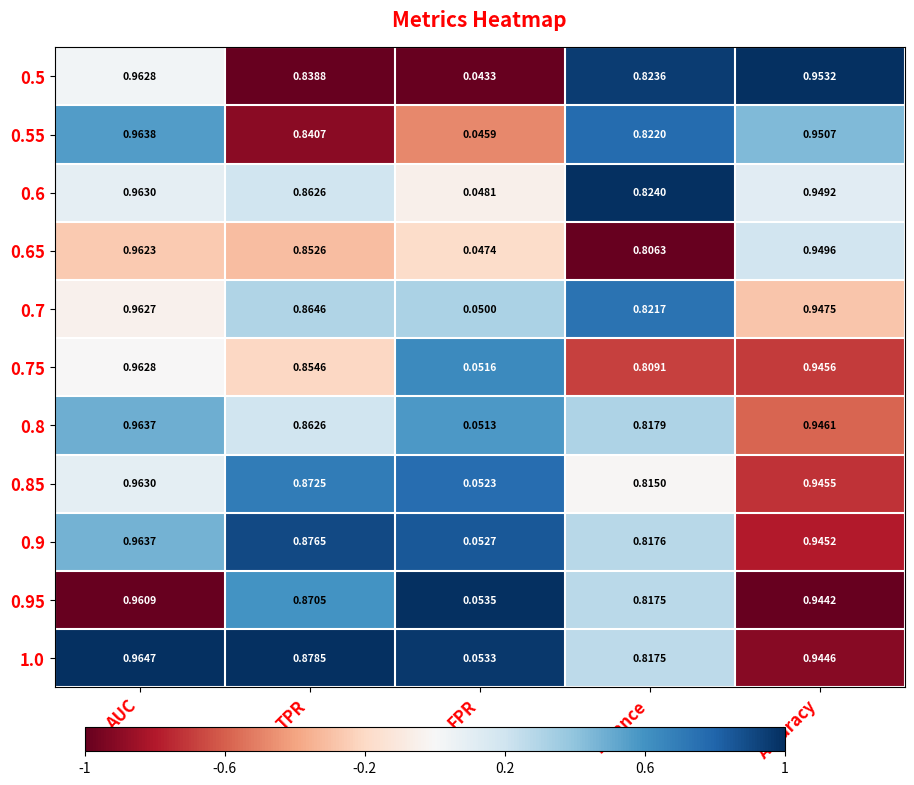

At which category does the chart reach its peak across all series?

AUC